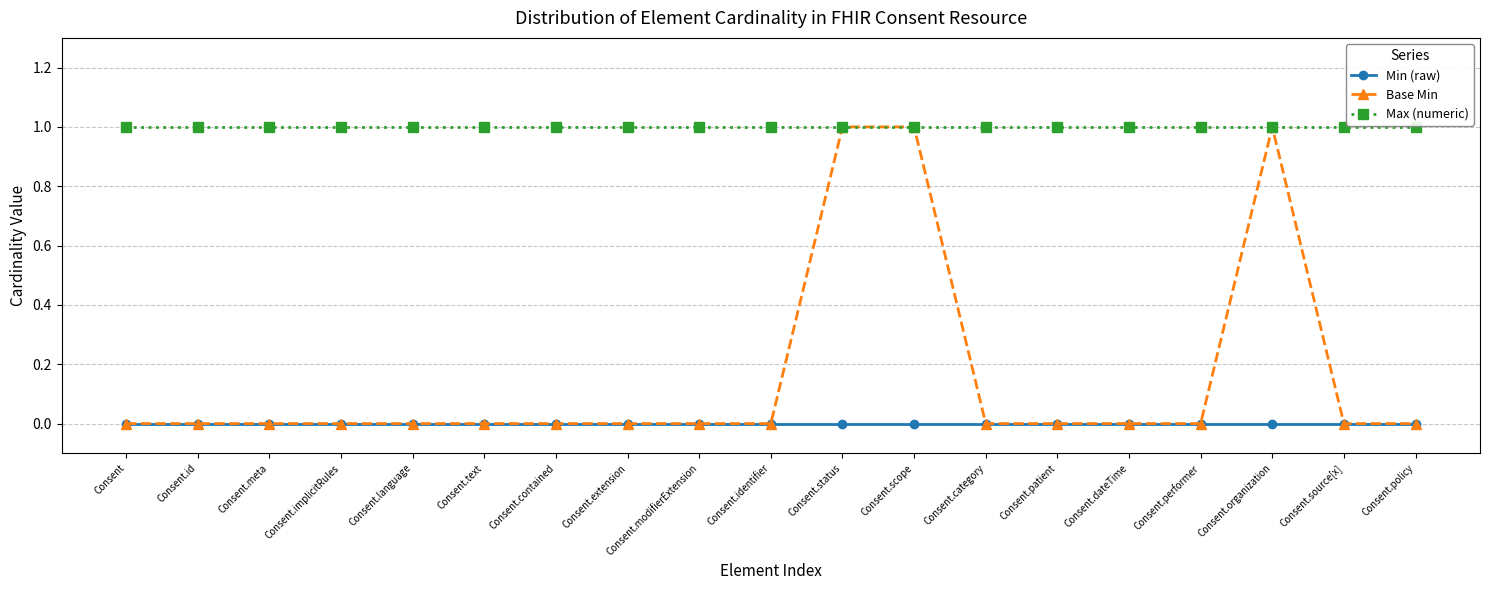

Is it true that Base Min equals 0 at Consent?

True